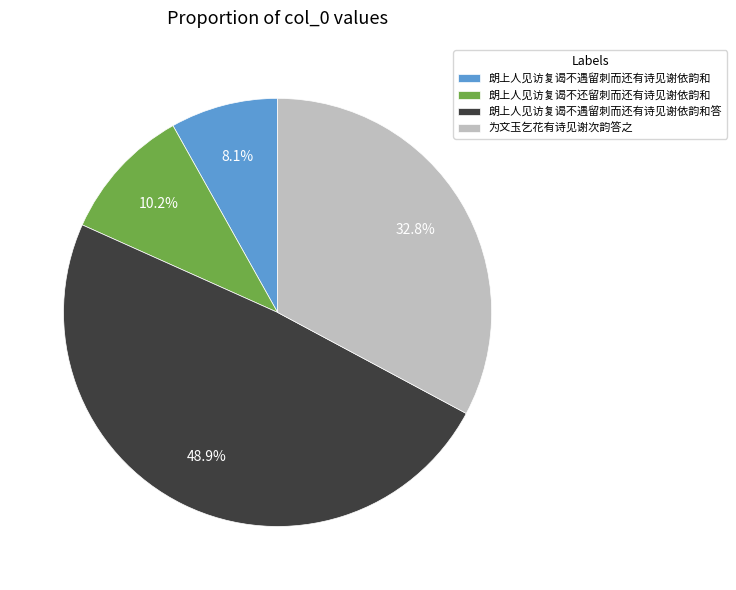

To the nearest percent, what is the average slice percentage?

25%